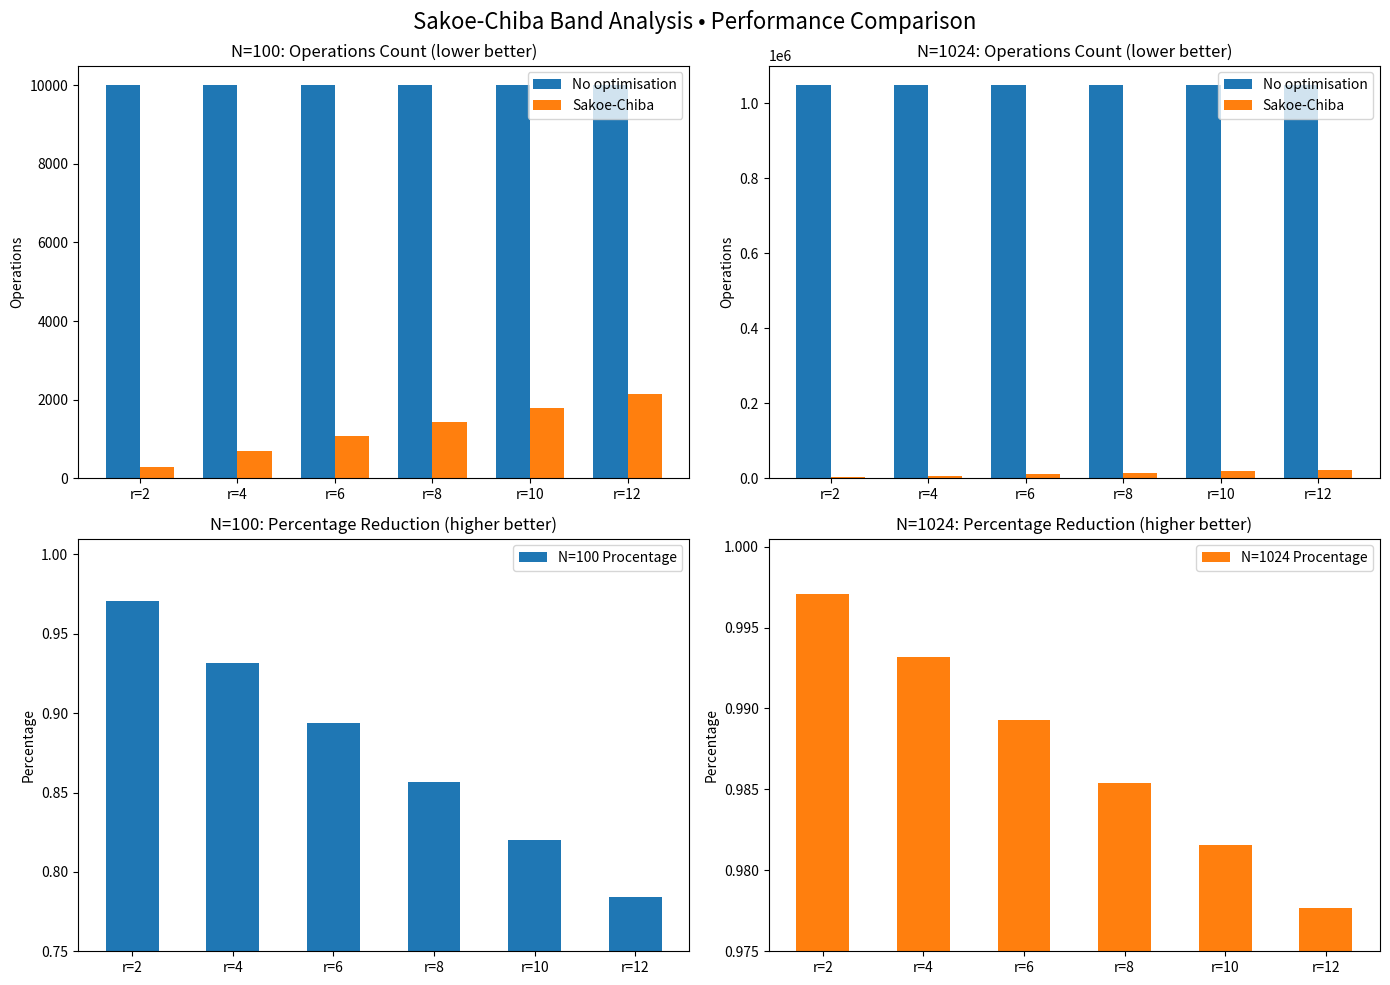

What is the greatest value displayed?

1048576.0